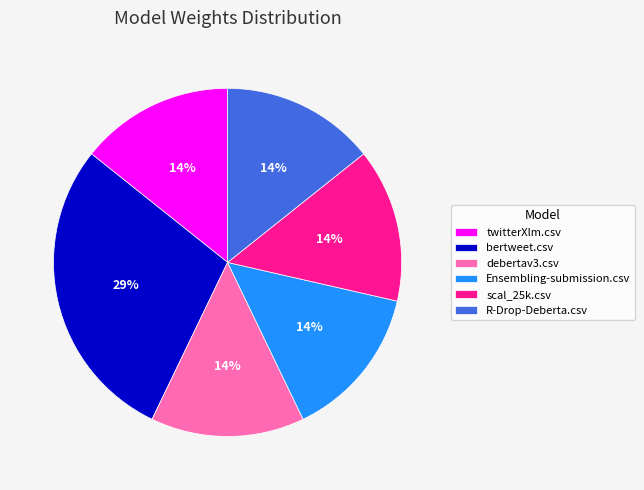

Which category has the biggest portion of the pie?

bertweet.csv